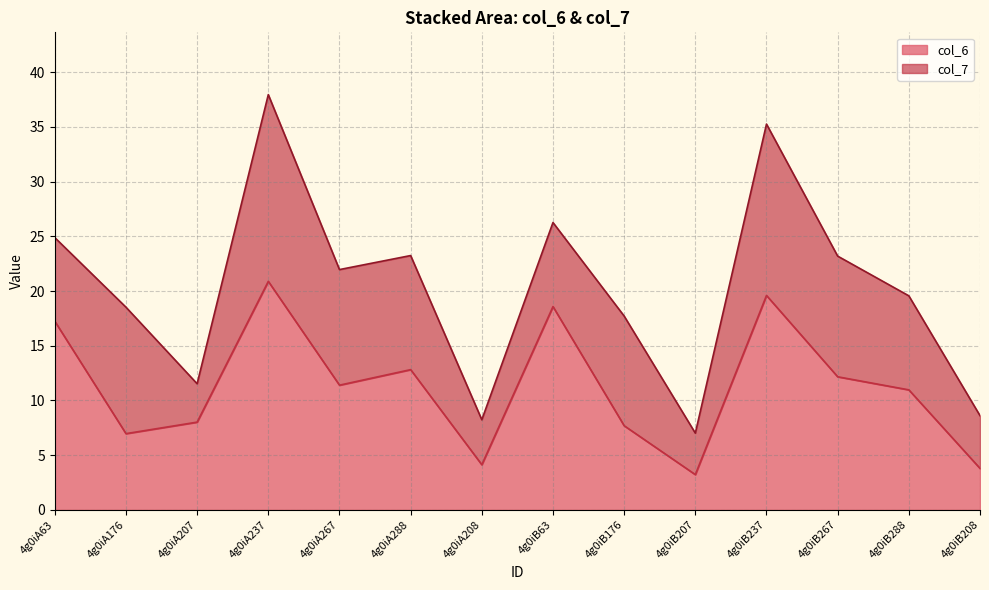

What is the value of the 13th point from the left?

11.0